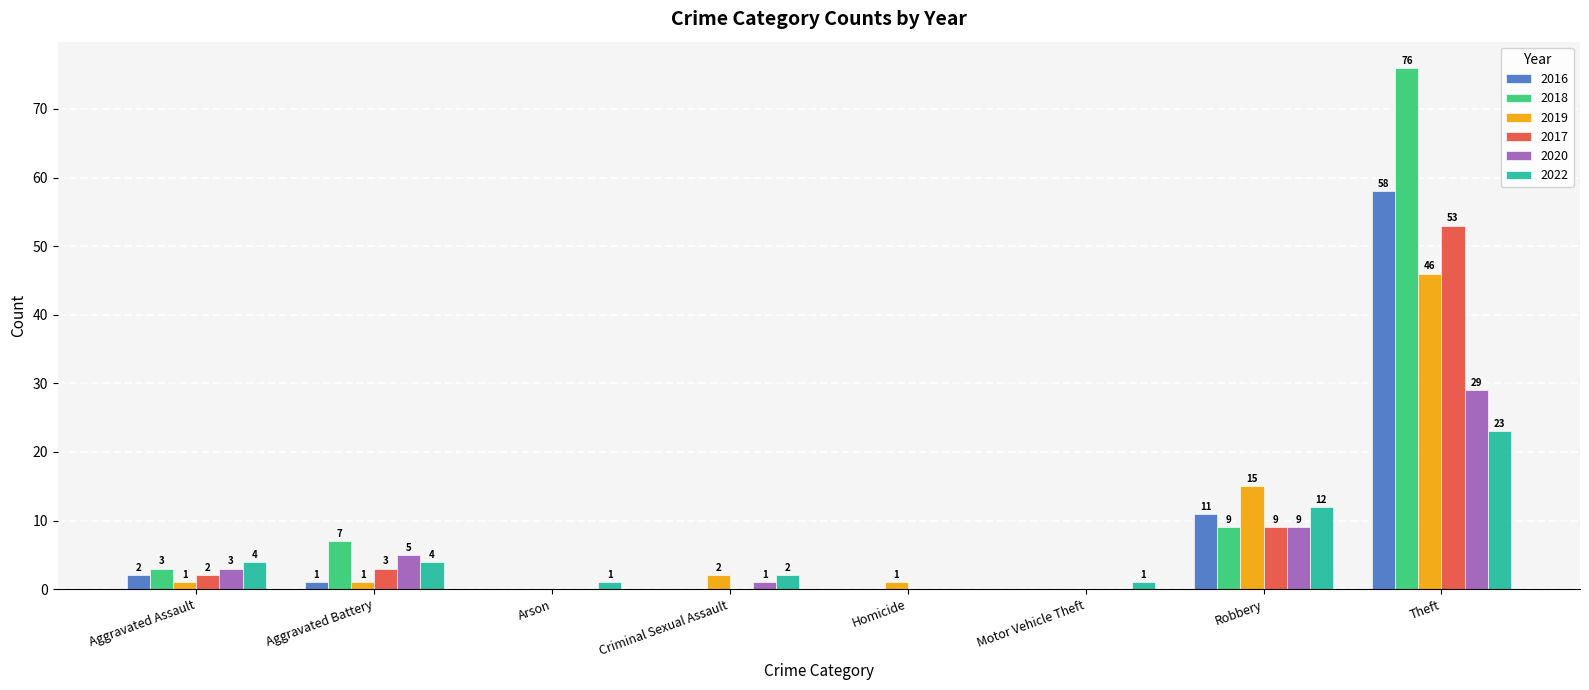

Reading left to right, transcribe all the data shown in this chart.

2016: Aggravated Assault=2	Aggravated Battery=1	Arson=0	Criminal Sexual Assault=0	Homicide=0	Motor Vehicle Theft=0	Robbery=11	Theft=58
2018: Aggravated Assault=3	Aggravated Battery=7	Arson=0	Criminal Sexual Assault=0	Homicide=0	Motor Vehicle Theft=0	Robbery=9	Theft=76
2019: Aggravated Assault=1	Aggravated Battery=1	Arson=0	Criminal Sexual Assault=2	Homicide=1	Motor Vehicle Theft=0	Robbery=15	Theft=46
2017: Aggravated Assault=2	Aggravated Battery=3	Arson=0	Criminal Sexual Assault=0	Homicide=0	Motor Vehicle Theft=0	Robbery=9	Theft=53
2020: Aggravated Assault=3	Aggravated Battery=5	Arson=0	Criminal Sexual Assault=1	Homicide=0	Motor Vehicle Theft=0	Robbery=9	Theft=29
2022: Aggravated Assault=4	Aggravated Battery=4	Arson=1	Criminal Sexual Assault=2	Homicide=0	Motor Vehicle Theft=1	Robbery=12	Theft=23